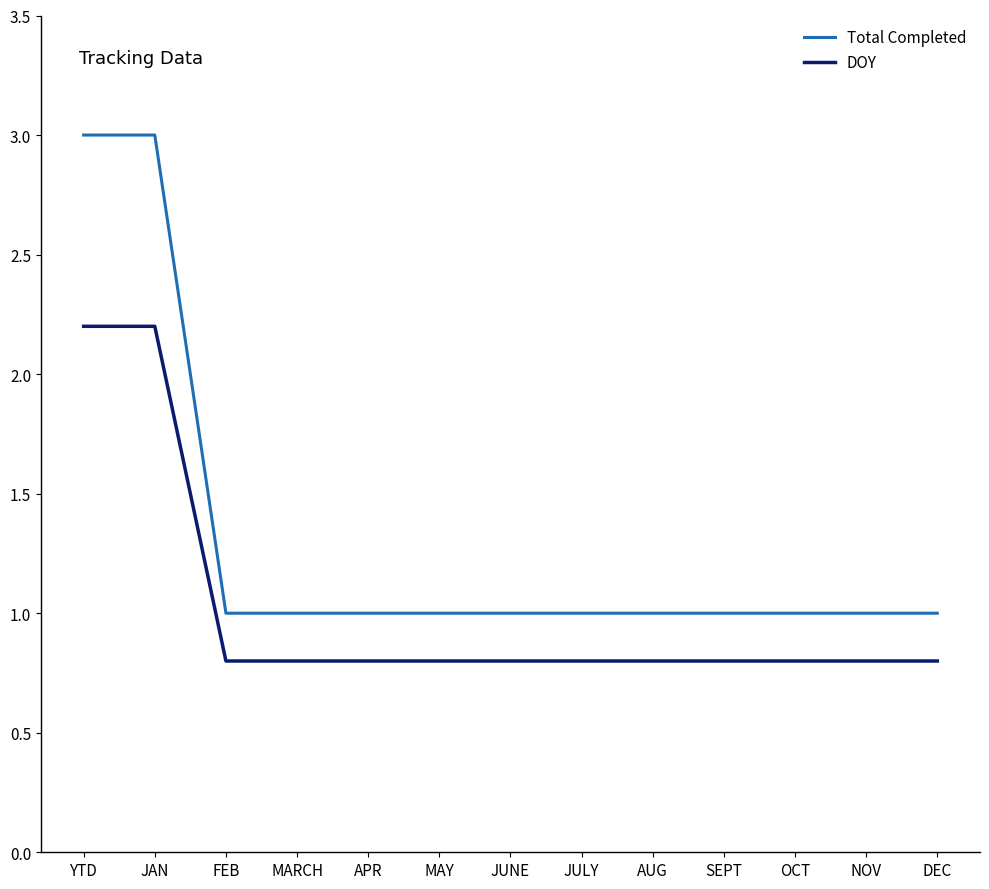

What is the spread (max minus min) of values at OCT?

0.2